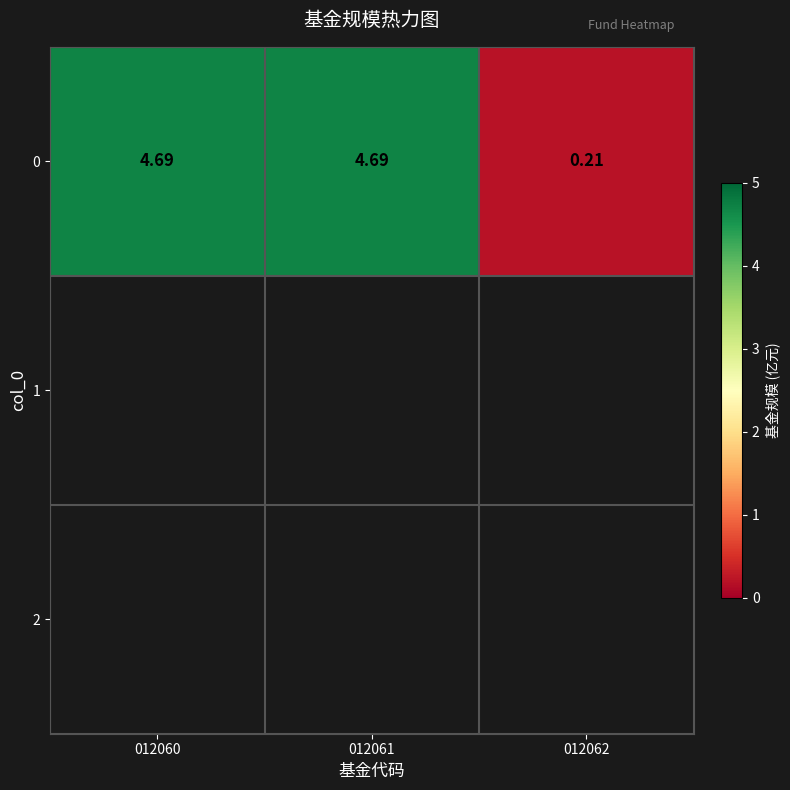

What value does the data have at 012060?

4.7